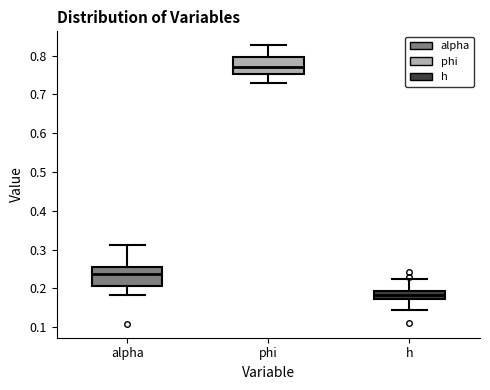

Where does the median line of the box for h sit on the y-axis? The values are not printed on the chart, so give them approximately, as read against the axis.

0.18